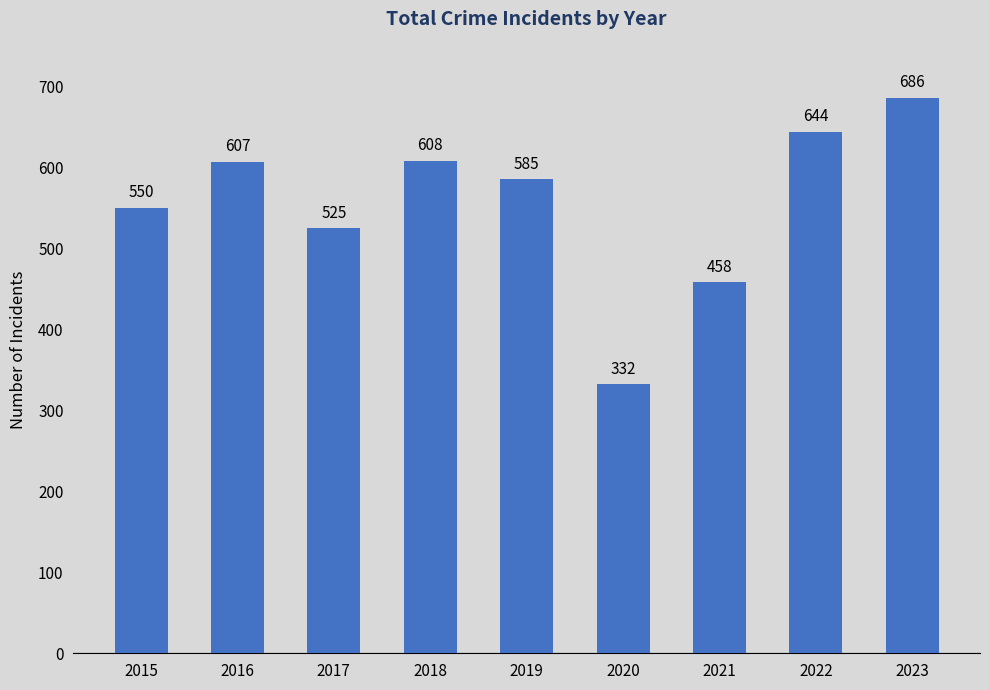

Rank the categories by value from highest to lowest.

2023, 2022, 2018, 2016, 2019, 2015, 2017, 2021, 2020